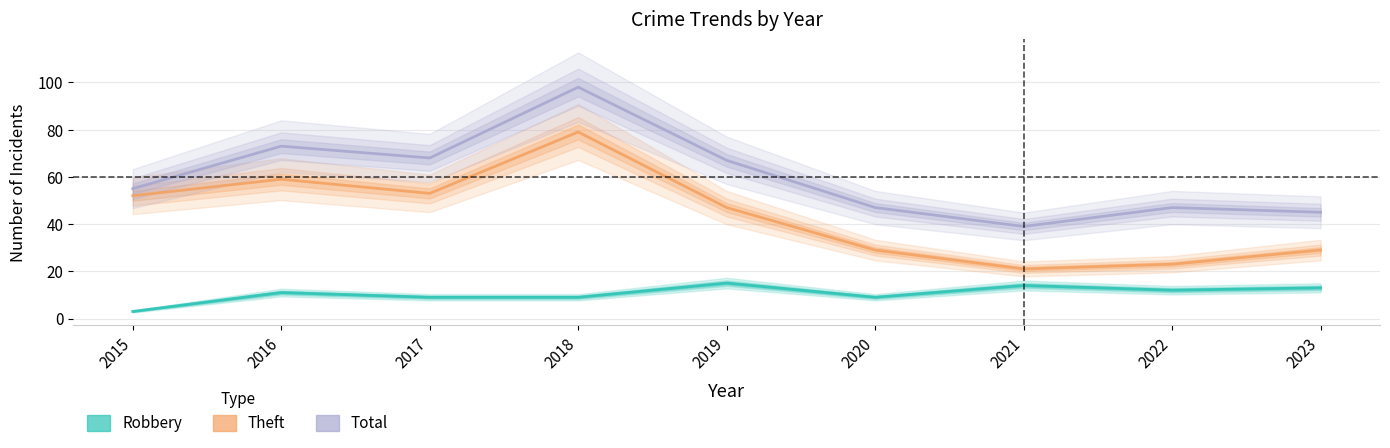

The value of Total at 2016 is 20. True or false?

False